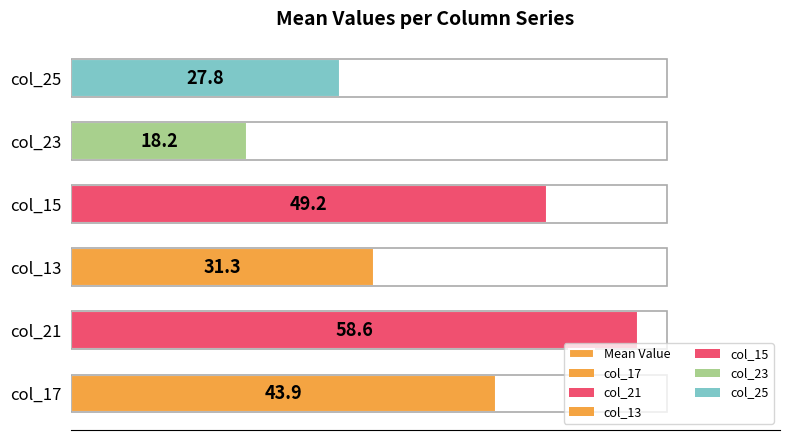

How many bars are there in total?

6